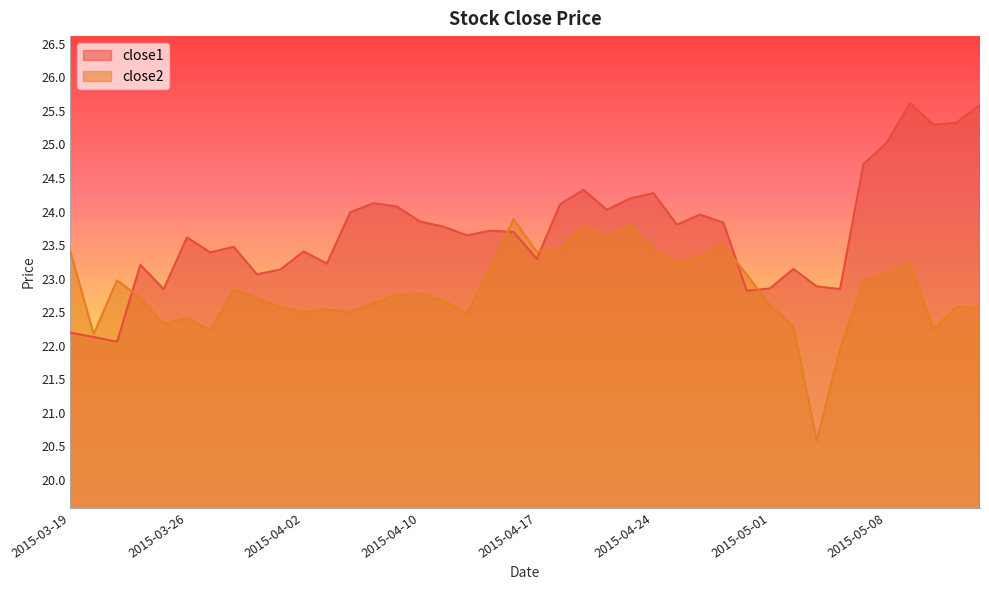

At which category does the chart reach its minimum across all series?

2015-05-05